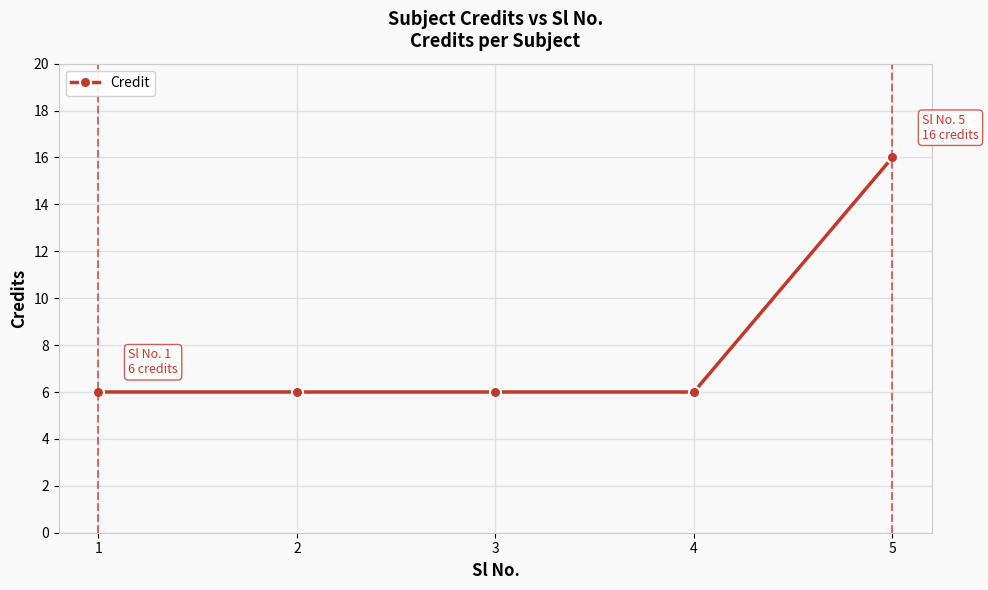

Approximately how many times larger is the value at 3 compared to 2?

1.0